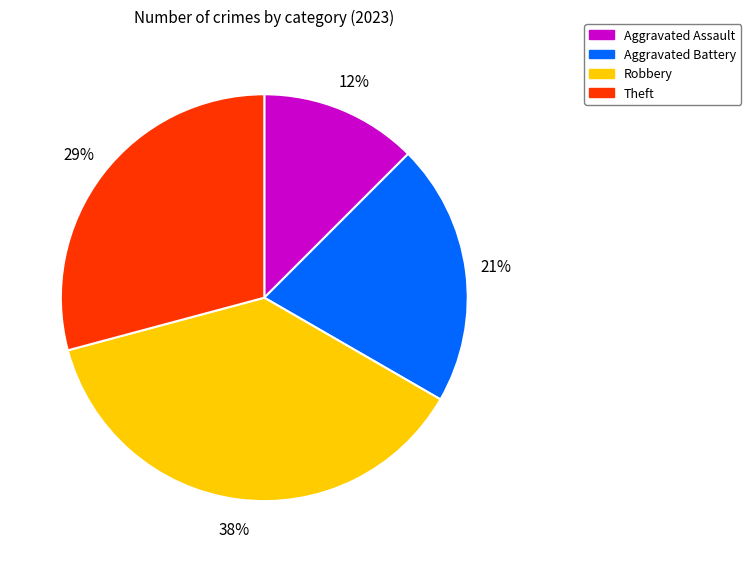

Rank the categories by value from lowest to highest.

Aggravated Assault, Aggravated Battery, Theft, Robbery